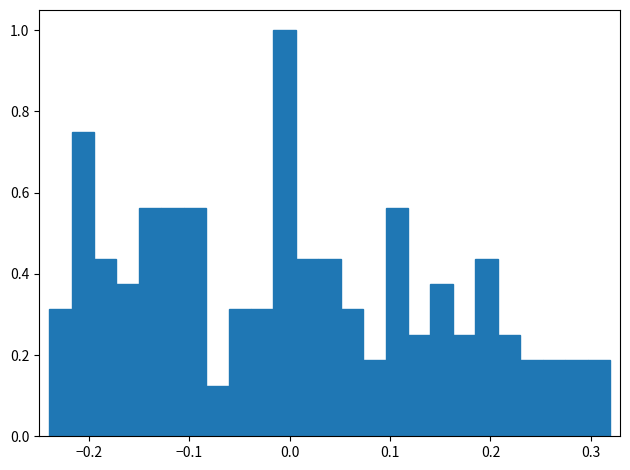

Around what value on the x-axis is the tallest bar? Give the approximate position of its centre, as read against the axis.

0.00